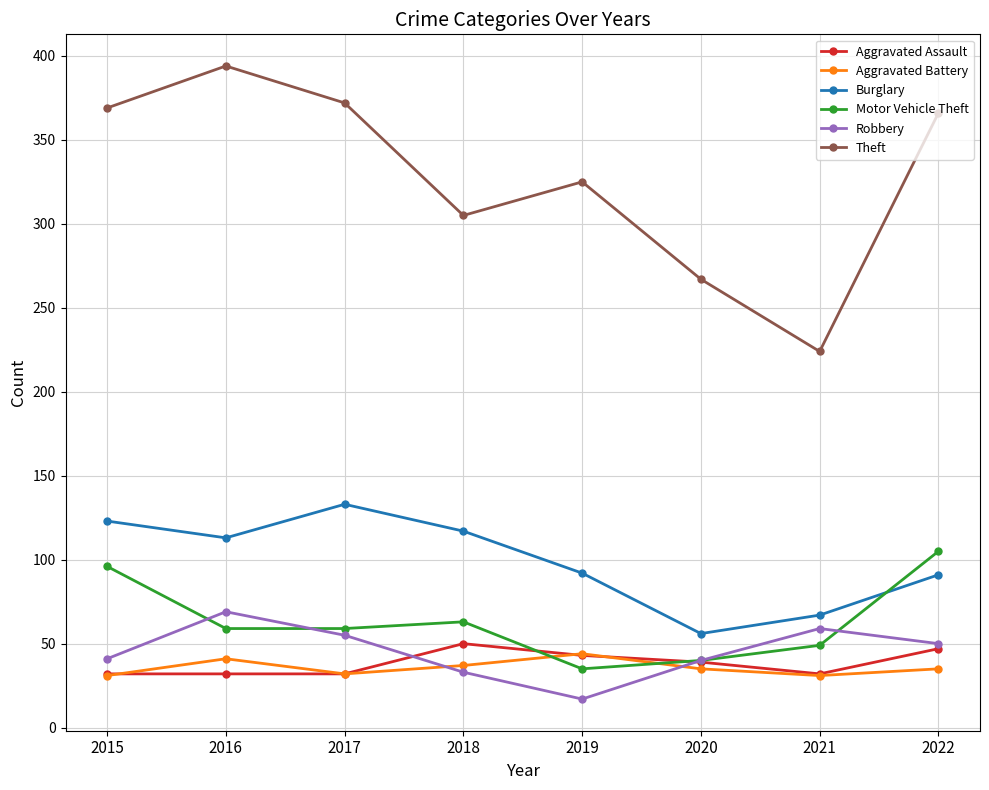

What is the value of the Aggravated Battery point at the 1st from the left?

31